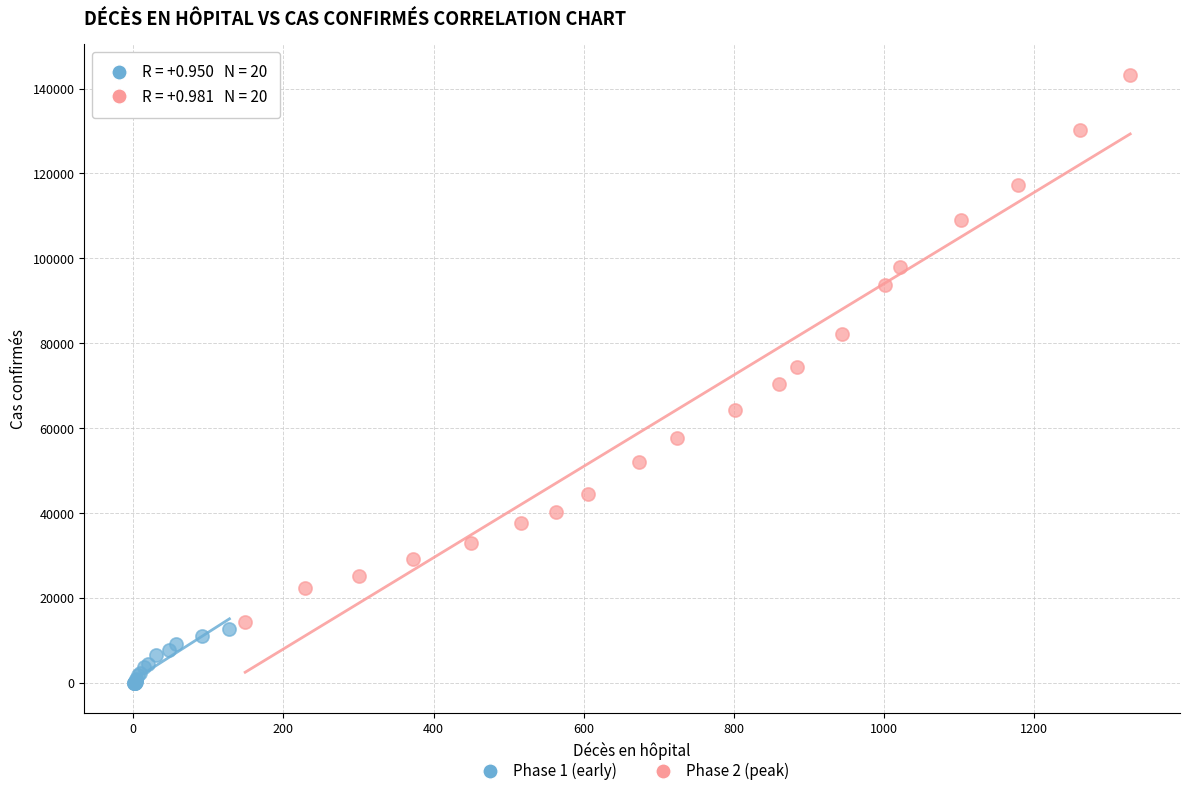

What are all the series names shown in the legend?

Phase 1 (early), Phase 2 (peak)